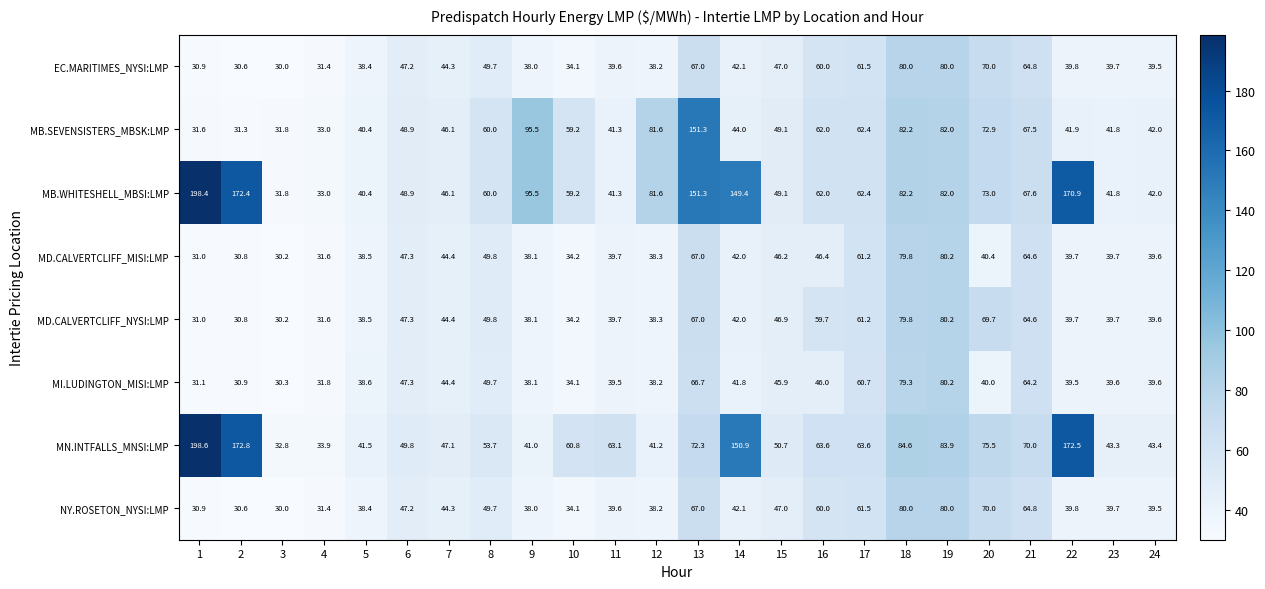

What is the minimum value shown in the chart?

30.0